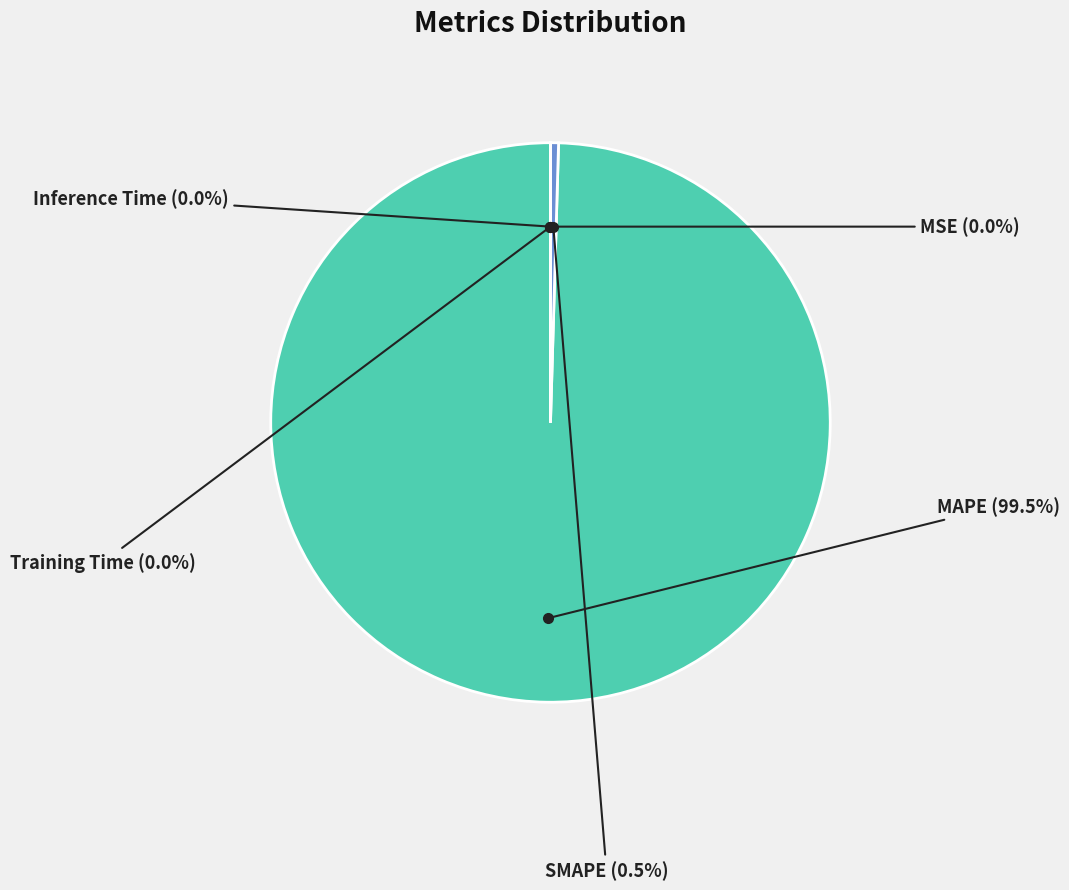

Which category has the biggest portion of the pie?

MAPE